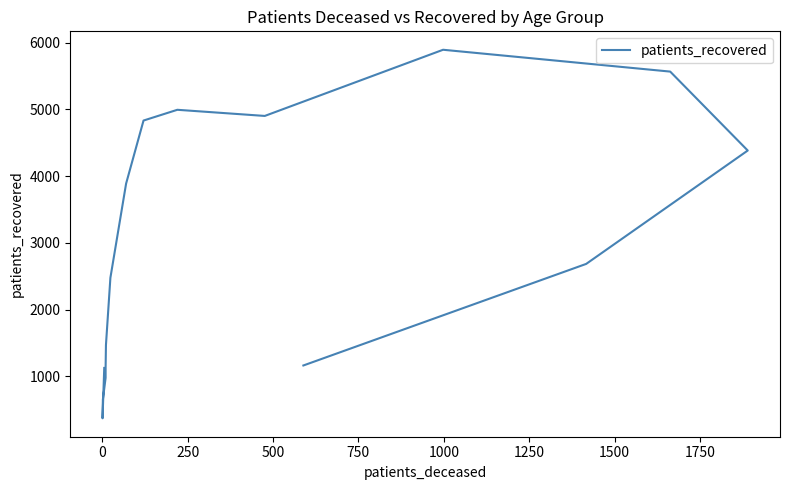

How many interior local peaks (higher than both neighbors) does the data have?

2